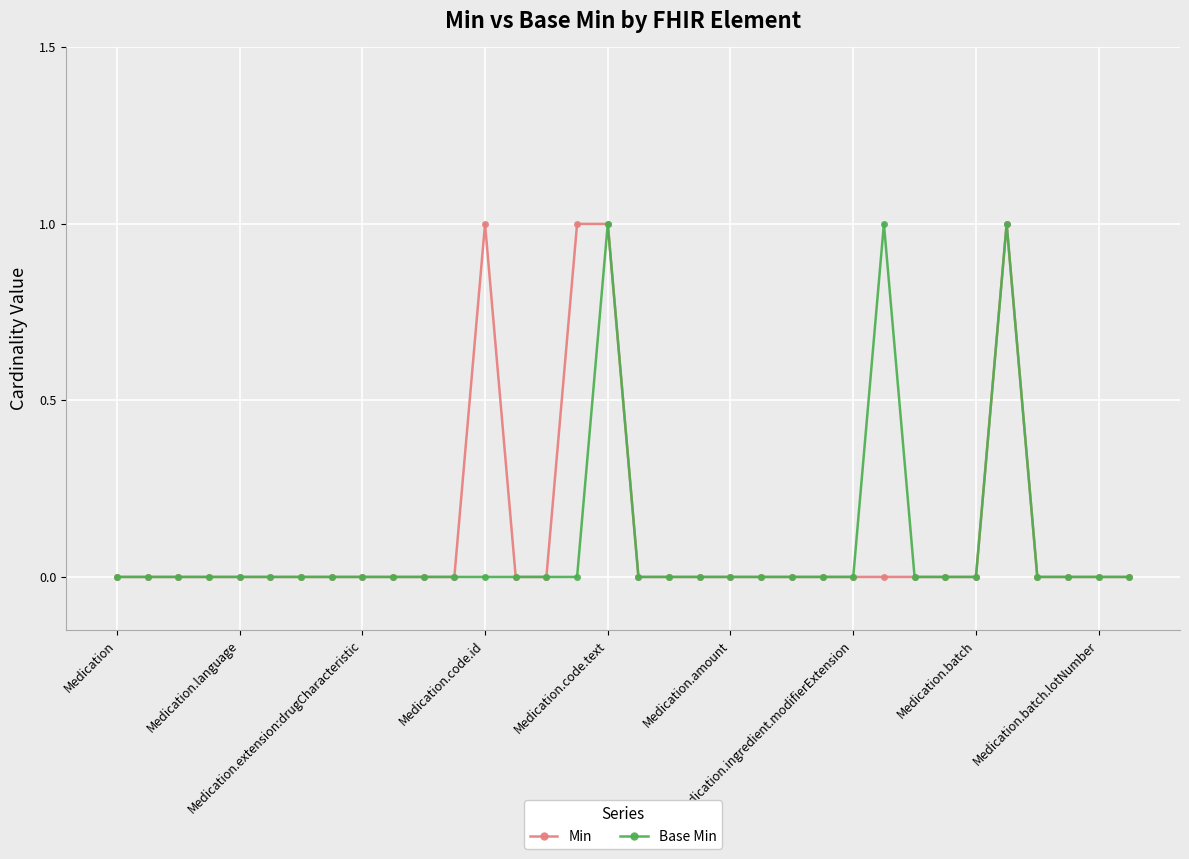

True or false: Base Min has more than 2 interior local peaks.

True